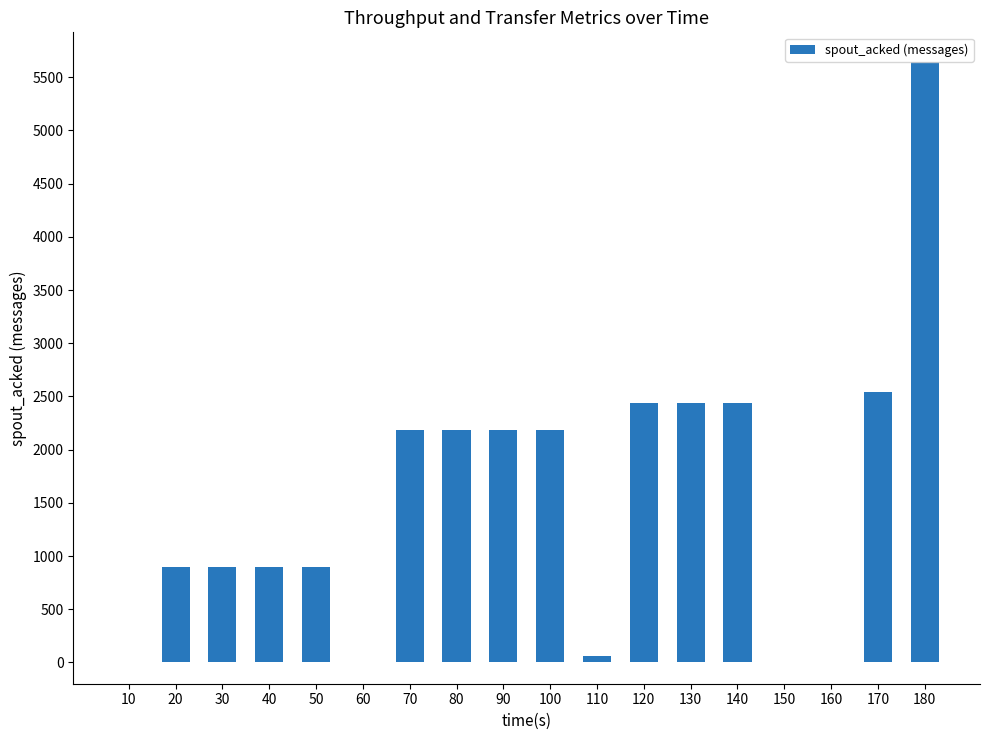

Reading left to right, what are all the values shown in this chart?

0	900	900	900	900	0	2180	2180	2180	2180	60	2440	2440	2440	0	0	2540	5640